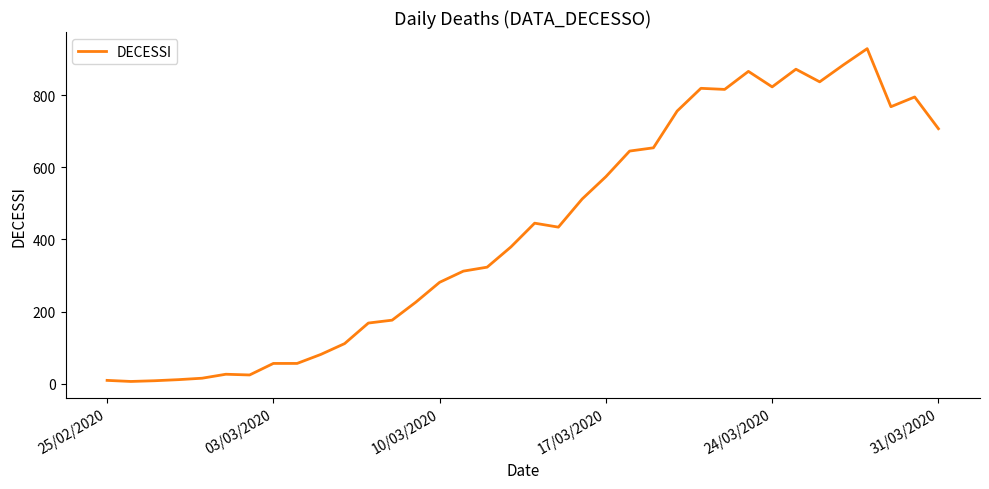

What is the difference between the maximum and minimum values?

923